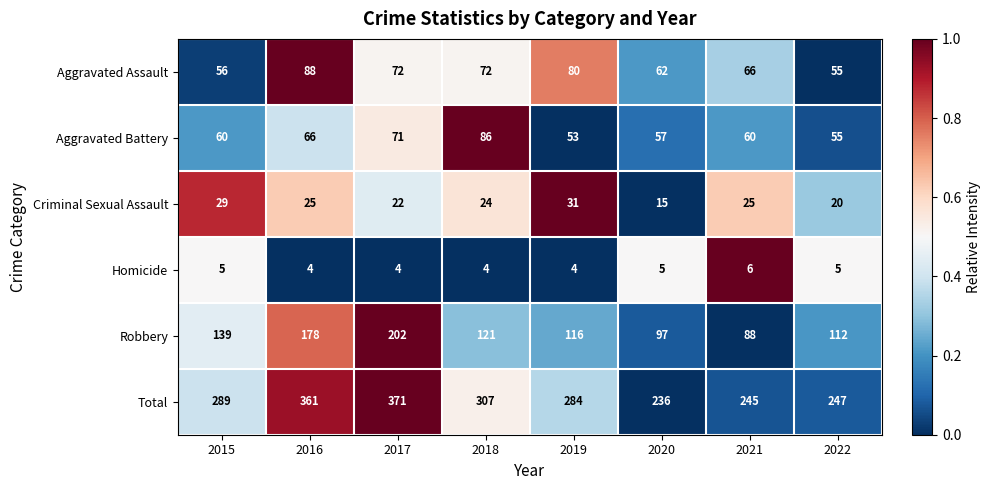

What is the total value across all series at 2021?

490